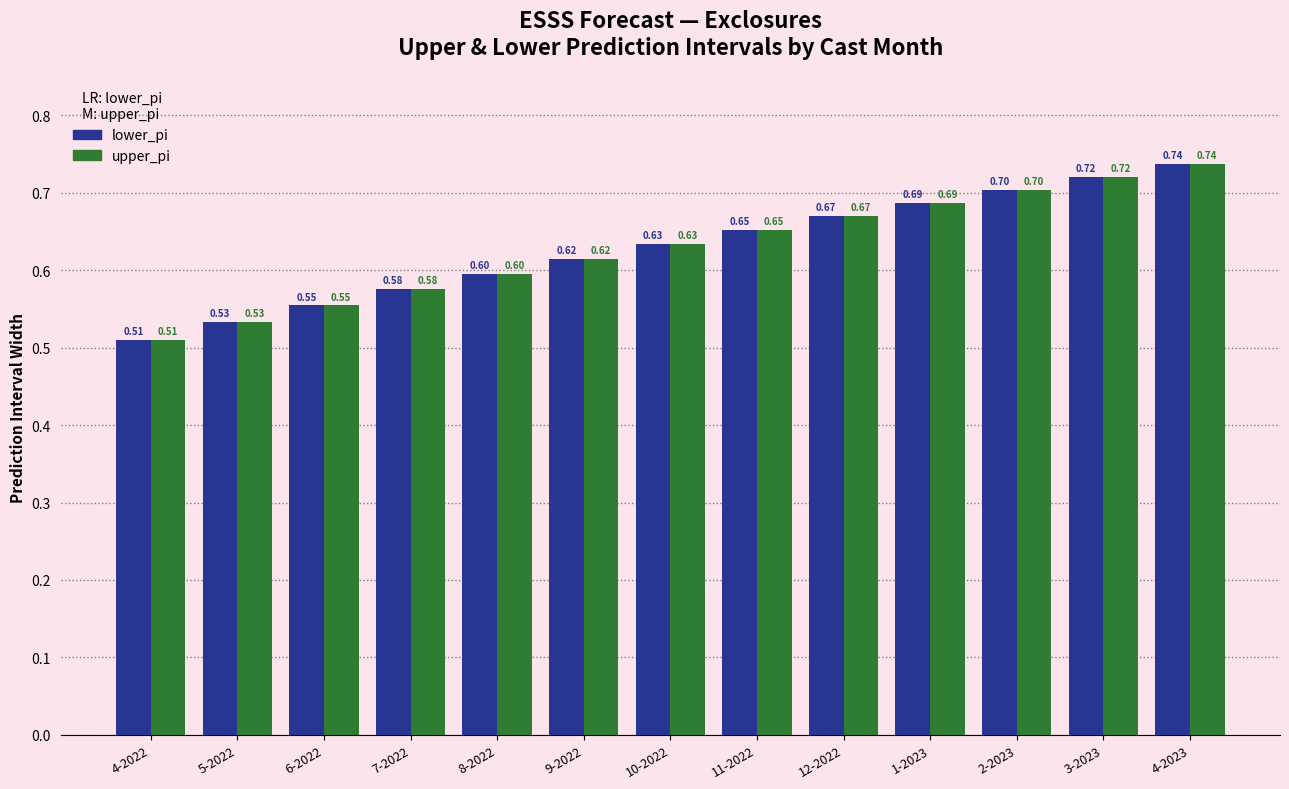

The value of lower_pi at 7-2022 is 0.6. True or false?

True